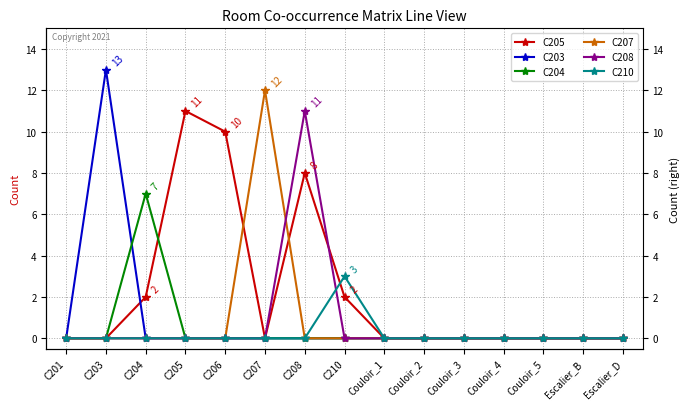

Is it true that C204 equals 0 at C207?

True